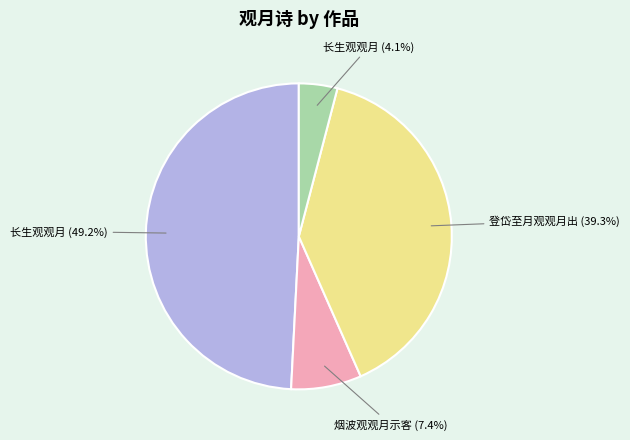

Does any single category account for the majority?

No